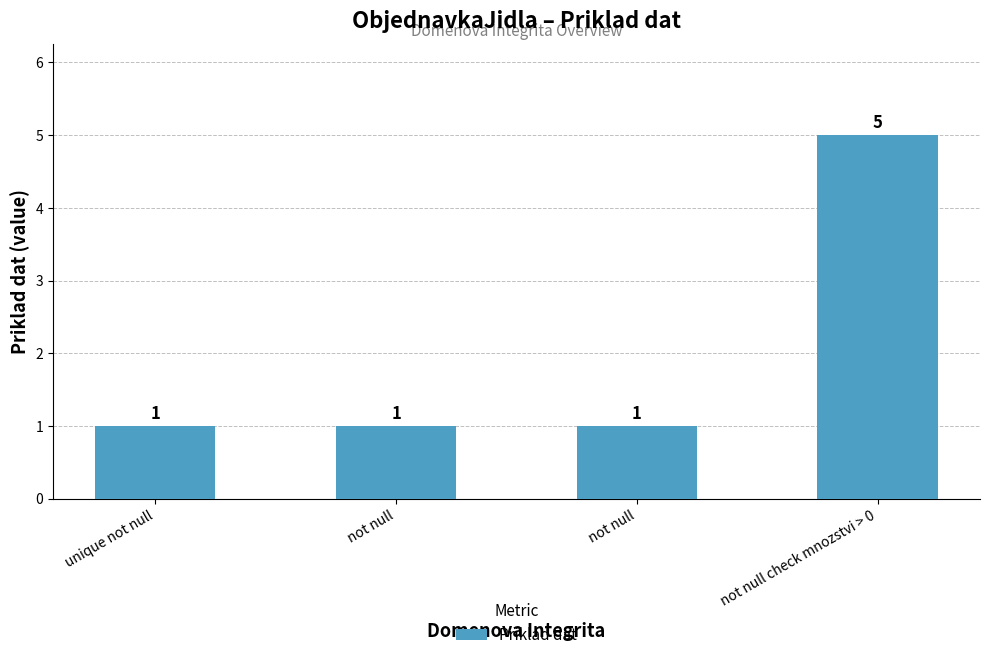

Does the chart contain any negative values?

No